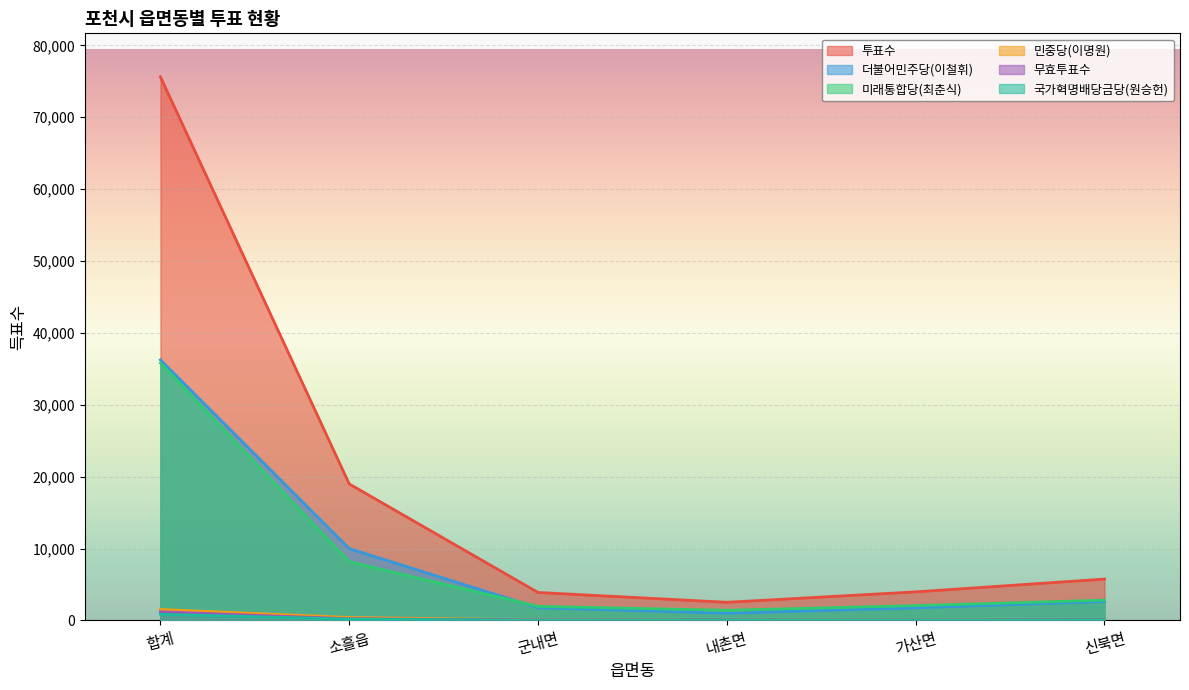

True or false: 투표수 and 더불어민주당(이철휘) intersect in this chart.

False